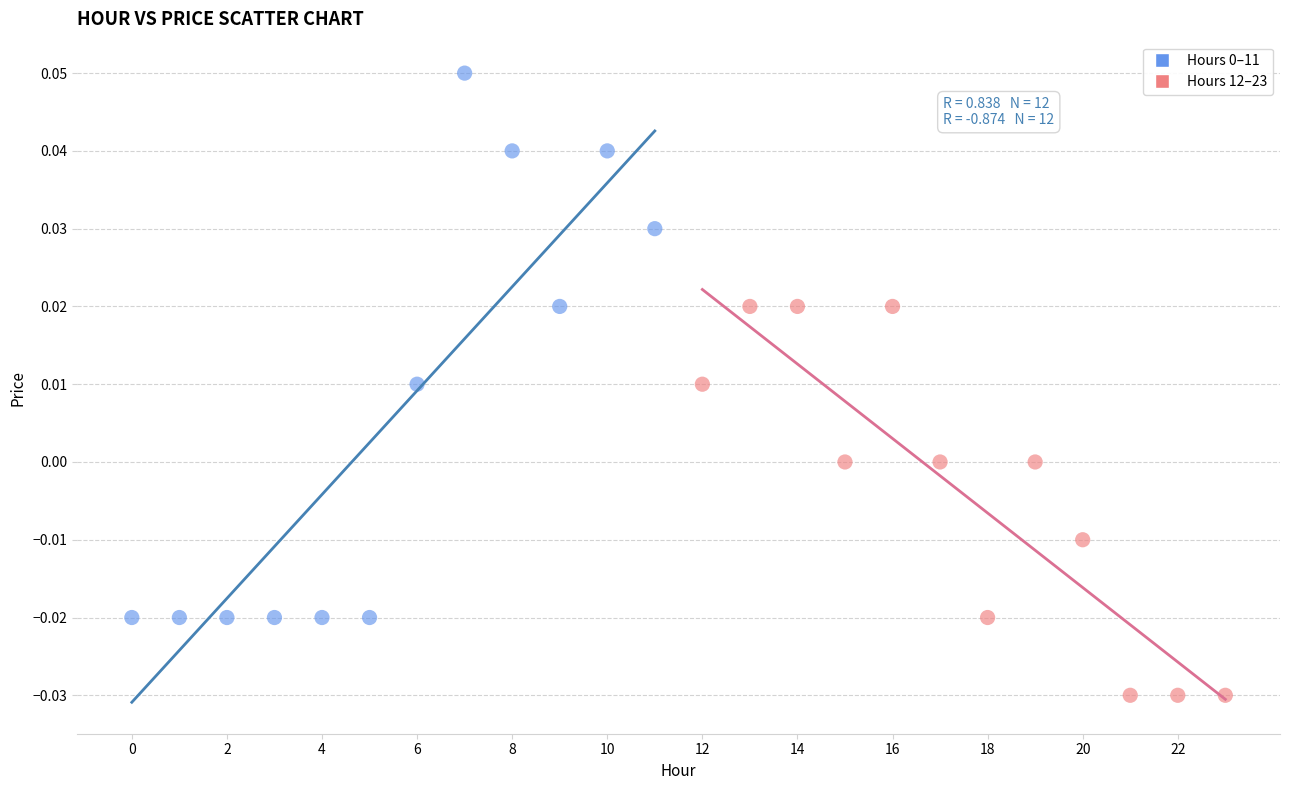

Which series contains the lowest Y value?

Hours 12–23